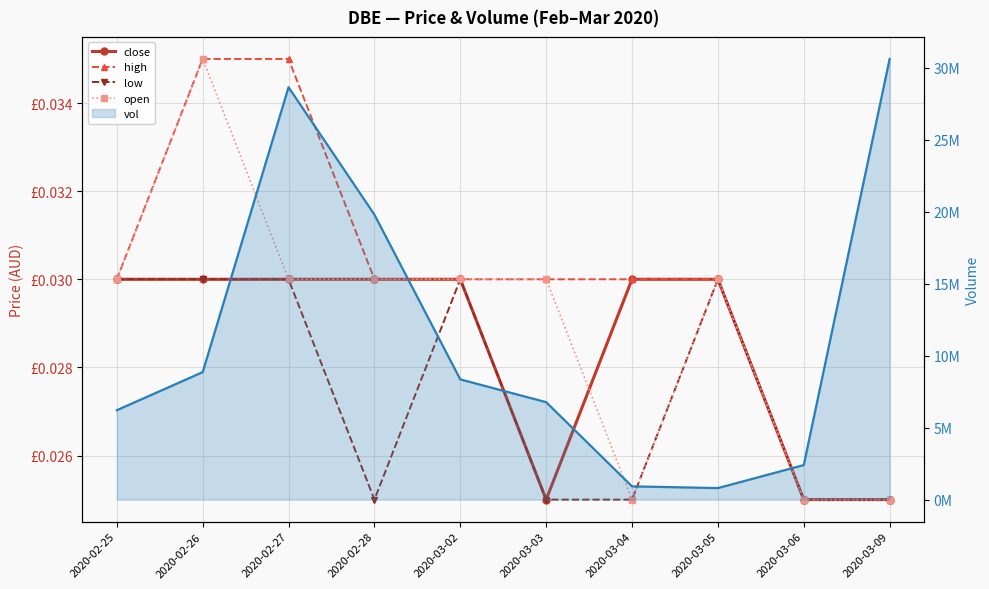

How many interior local valleys does the close series have?

1